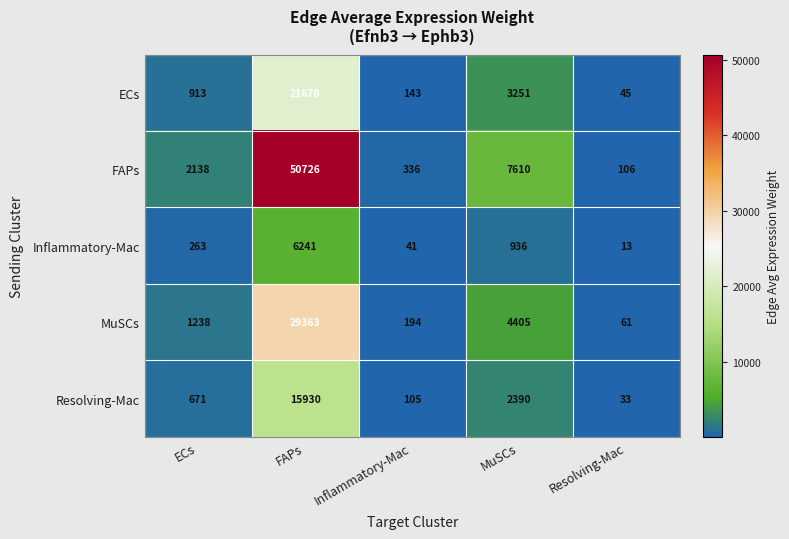

Reading right to left, transcribe all the data shown in this chart.

ECs: 45	3251	143	21670	913
FAPs: 106	7610	336	50726	2138
Inflammatory-Mac: 13	936	41	6241	263
MuSCs: 61	4405	194	29363	1238
Resolving-Mac: 33	2390	105	15930	671